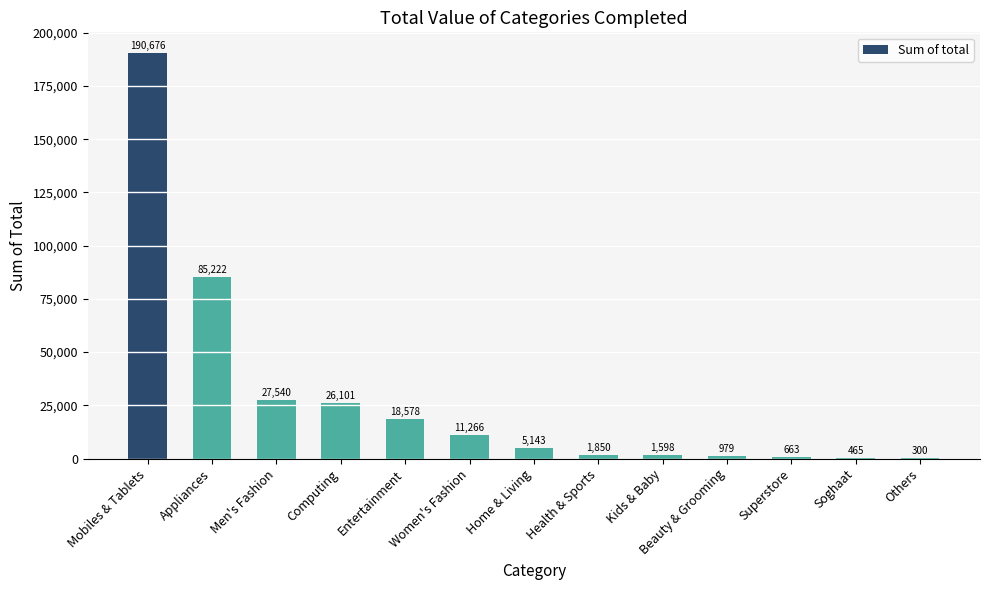

What is the ratio of the value at Computing to the value at Kids & Baby?

16.3